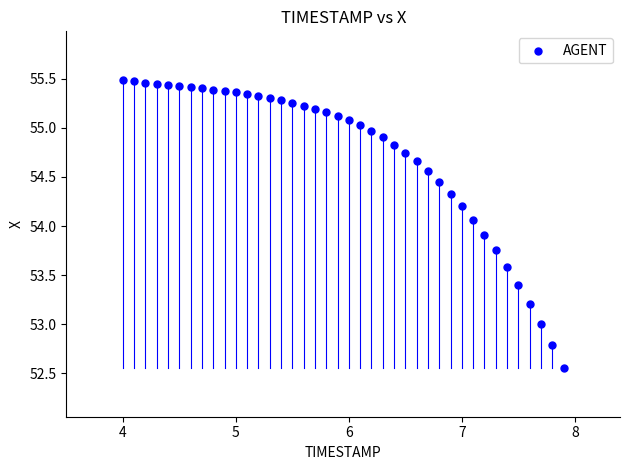

What is the range of Y values (max minus min)?

2.9